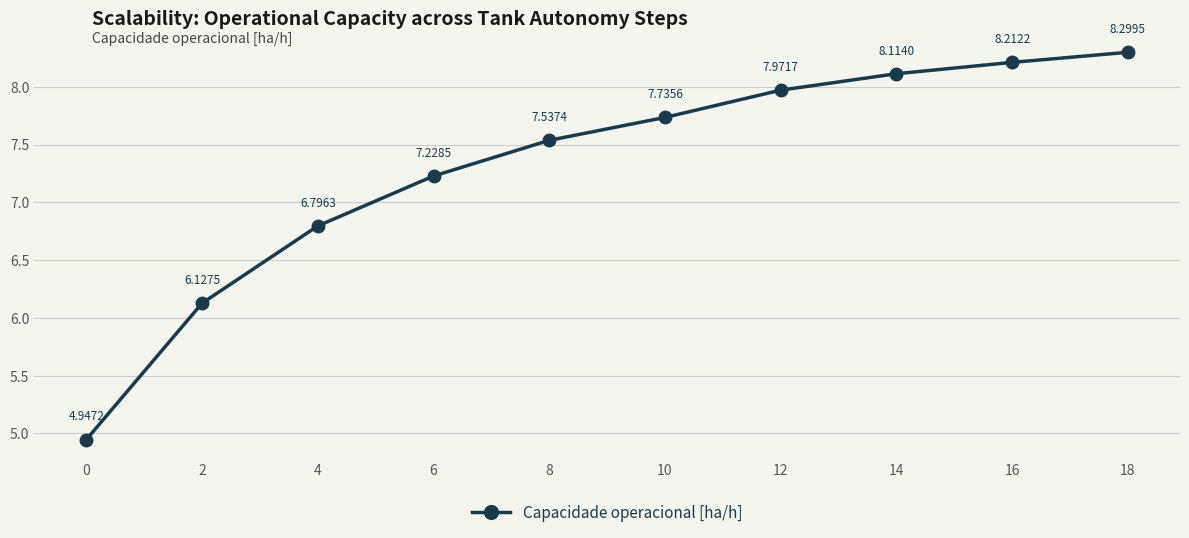

What is the value of the 4th point from the left?

7.2